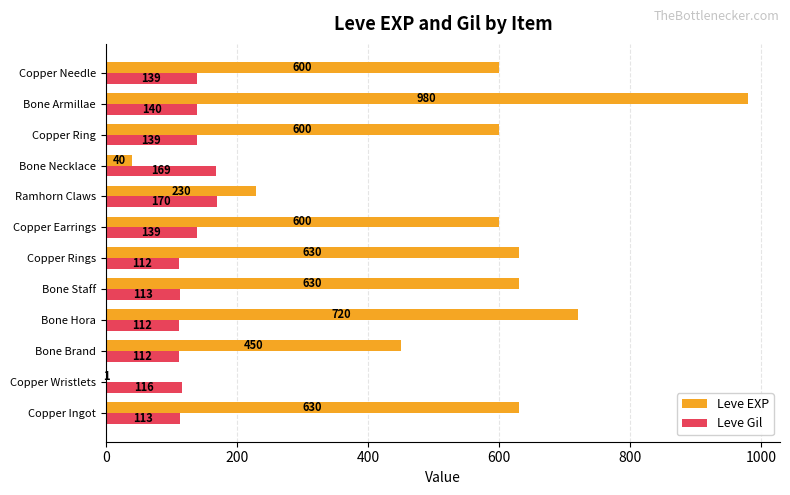

What is the highest value of the Leve Gil series?

170